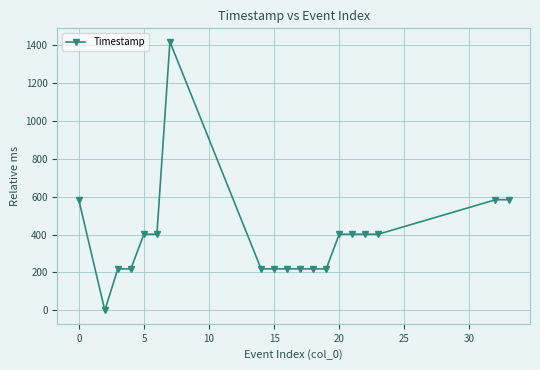

What is the maximum value shown in the chart?

1418